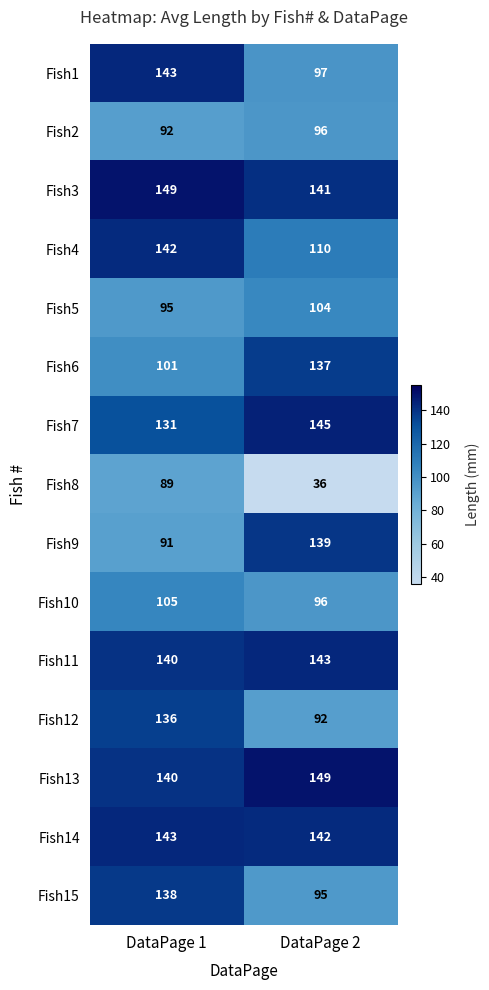

At which category is the sum across all series the highest?

DataPage 1